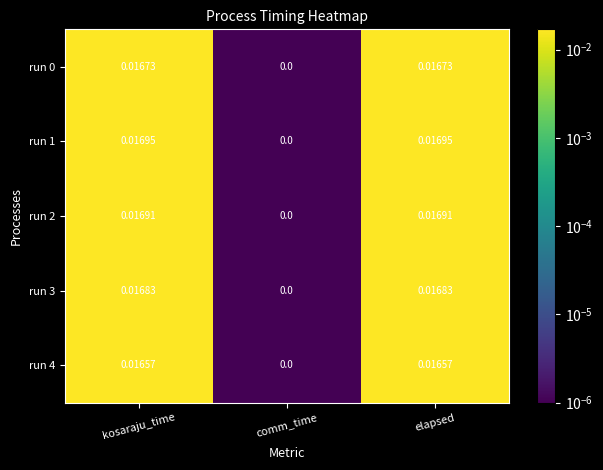

Where is run 2 nearest to the value 0?

comm_time